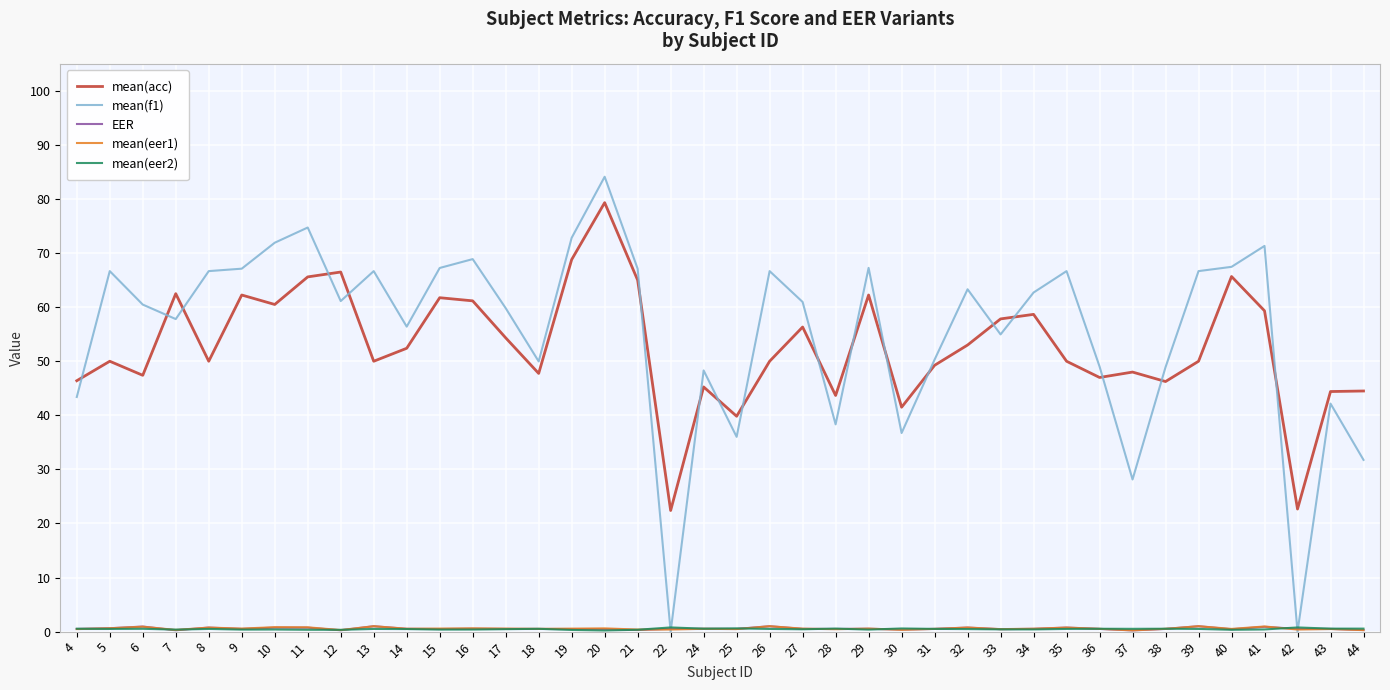

Which series has the widest spread of values?

mean(f1)